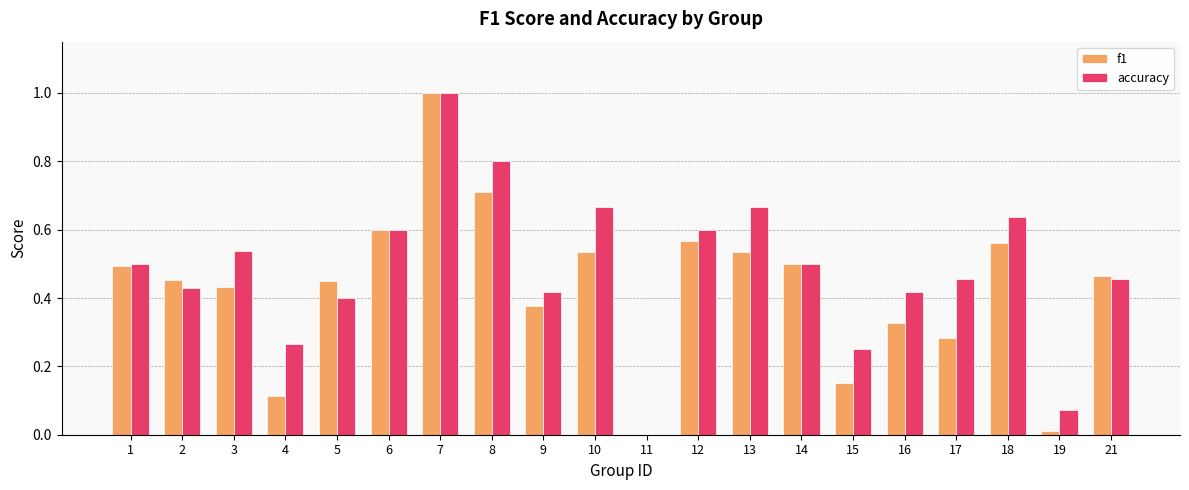

What is the sum of the accuracy values at 17 and 21?

0.9